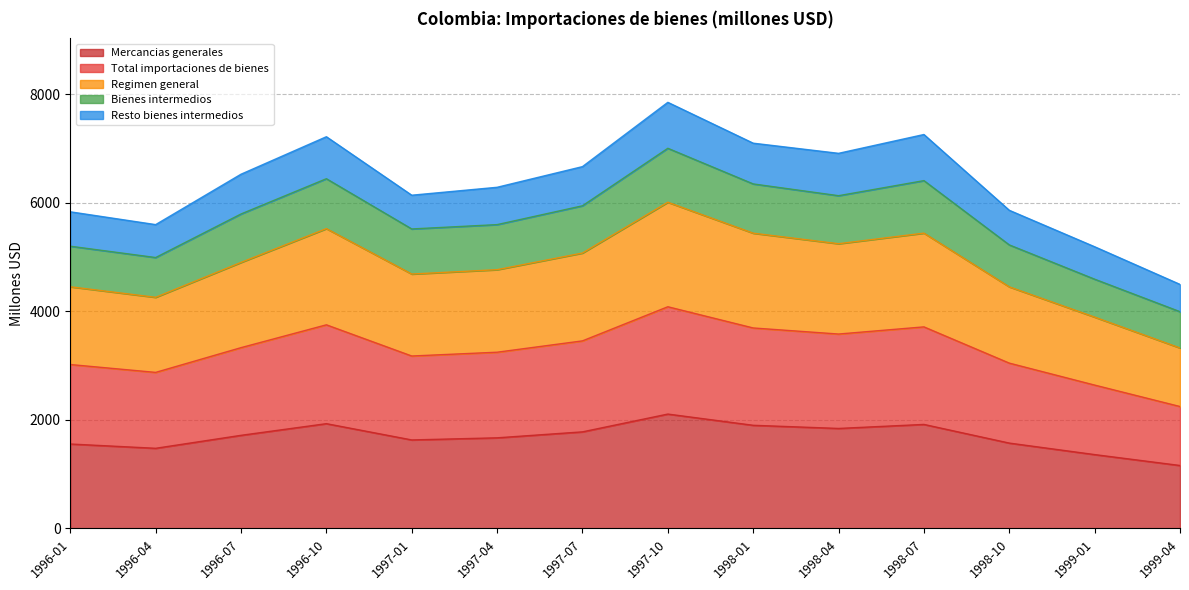

What is the value of the Total importaciones de bienes point at the 13th from the left?

2643